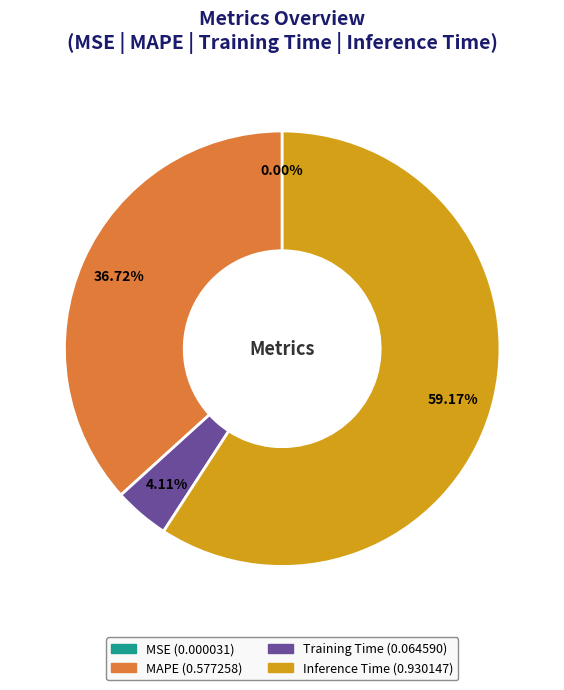

To the nearest percent, what is the average slice percentage?

25%